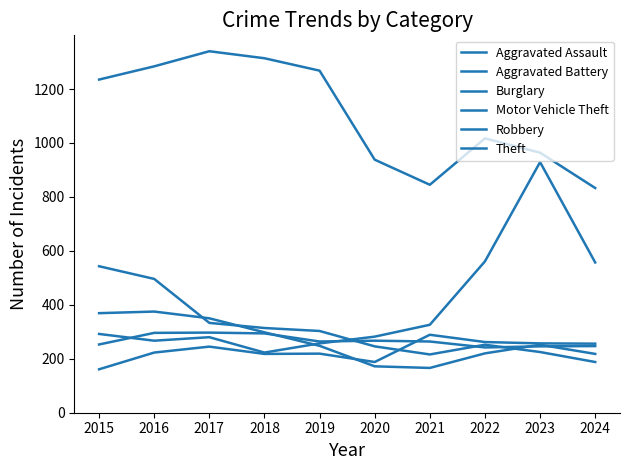

List the series in order of their peak value, lowest first.

Aggravated Assault, Aggravated Battery, Robbery, Burglary, Motor Vehicle Theft, Theft